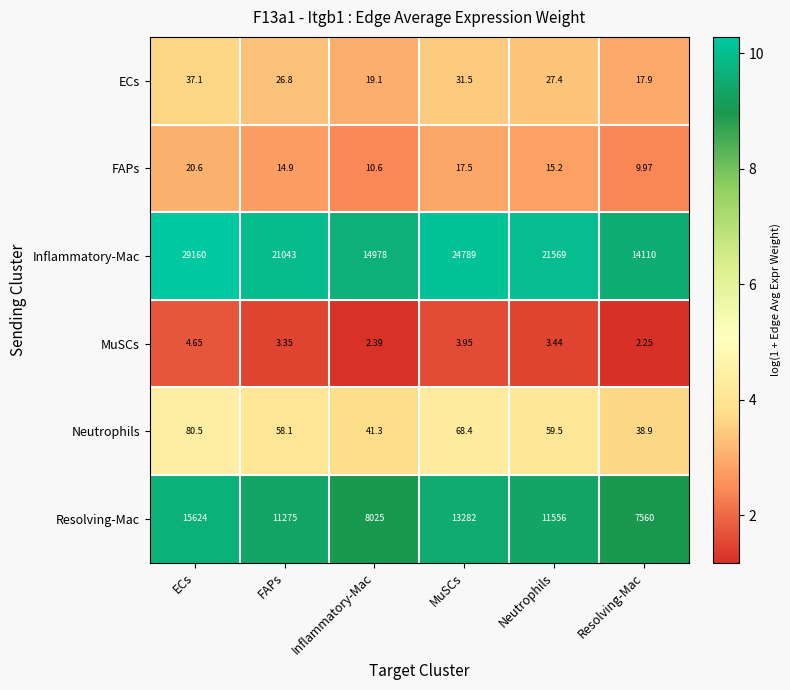

Which series has the widest spread of values?

Inflammatory-Mac